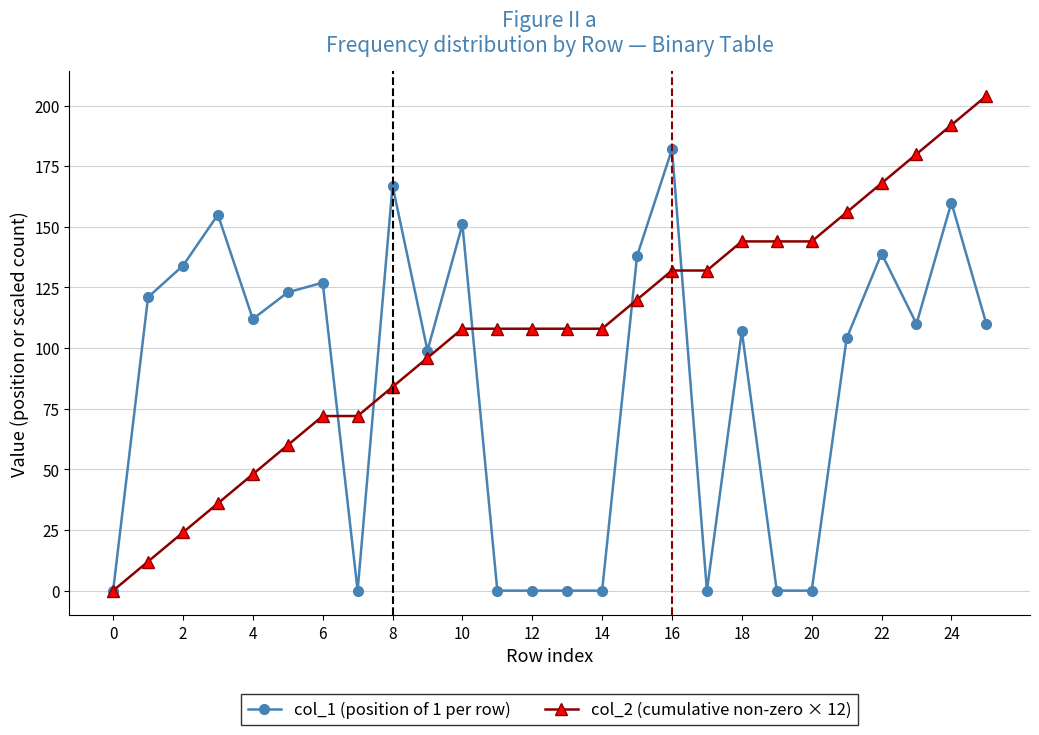

What is the sum of all col_1 (position of 1 per row) values?

2239